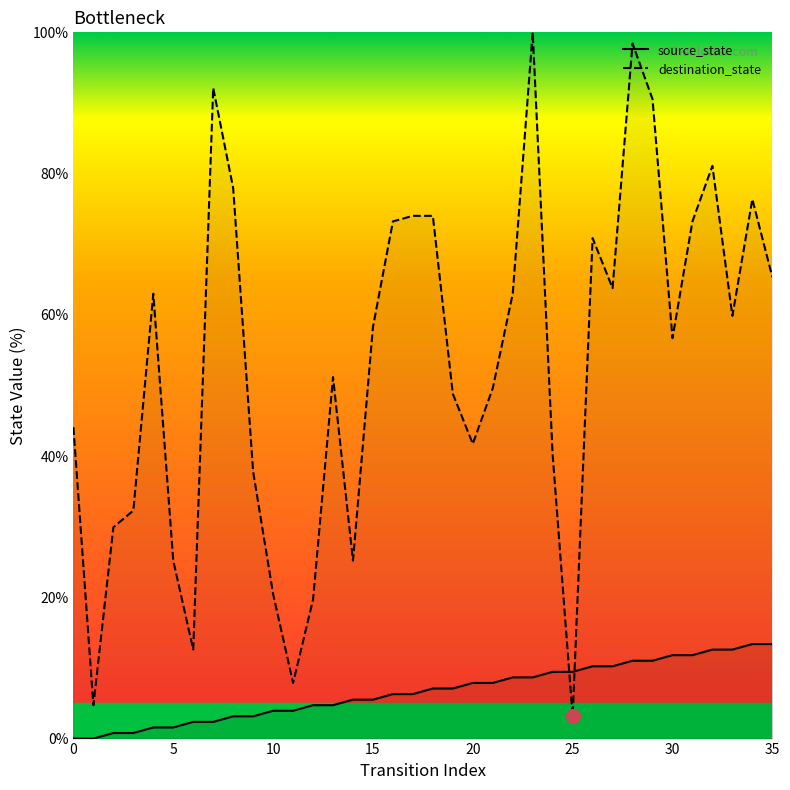

Rank the series at 15 from highest to lowest value.

destination_state, source_state